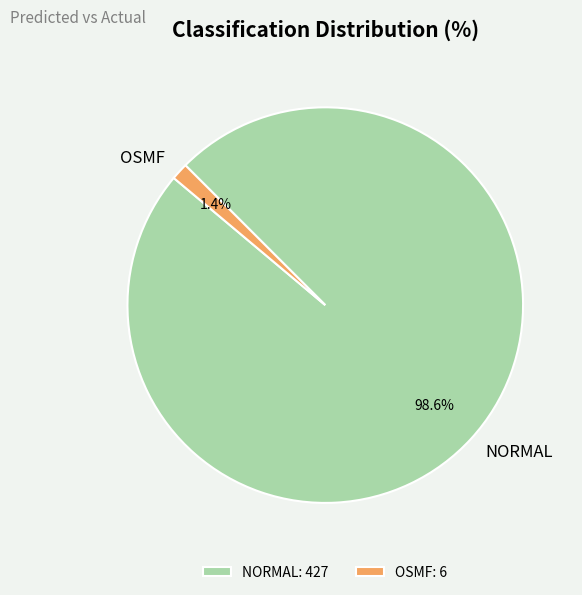

What is the majority slice?

NORMAL